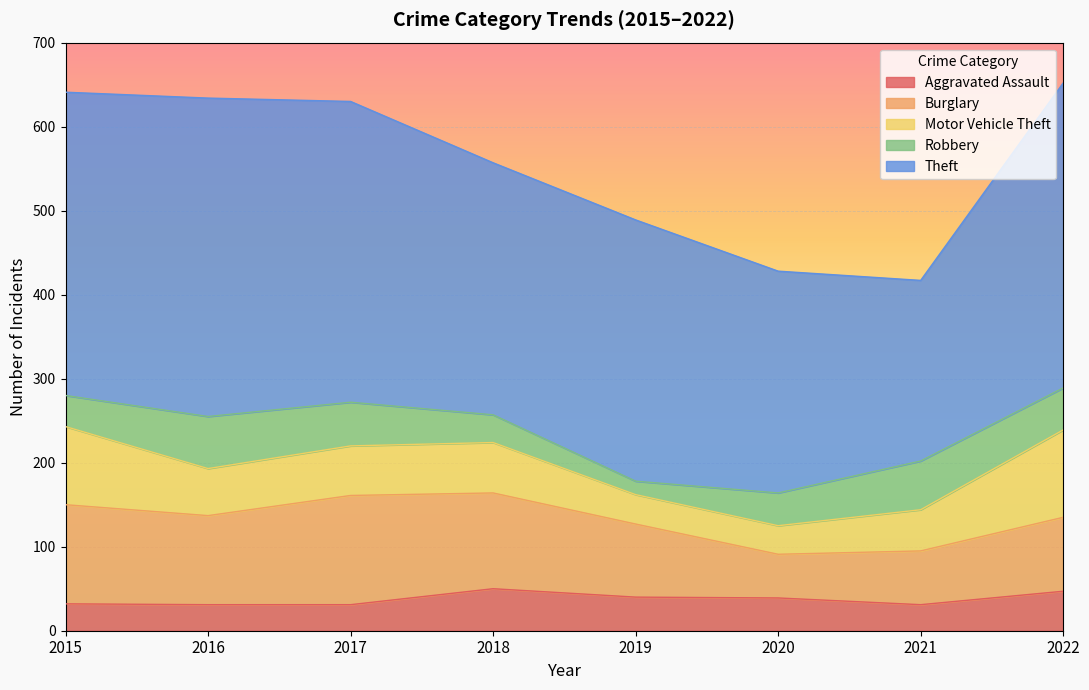

True or false: Theft and Motor Vehicle Theft cross at least once.

False